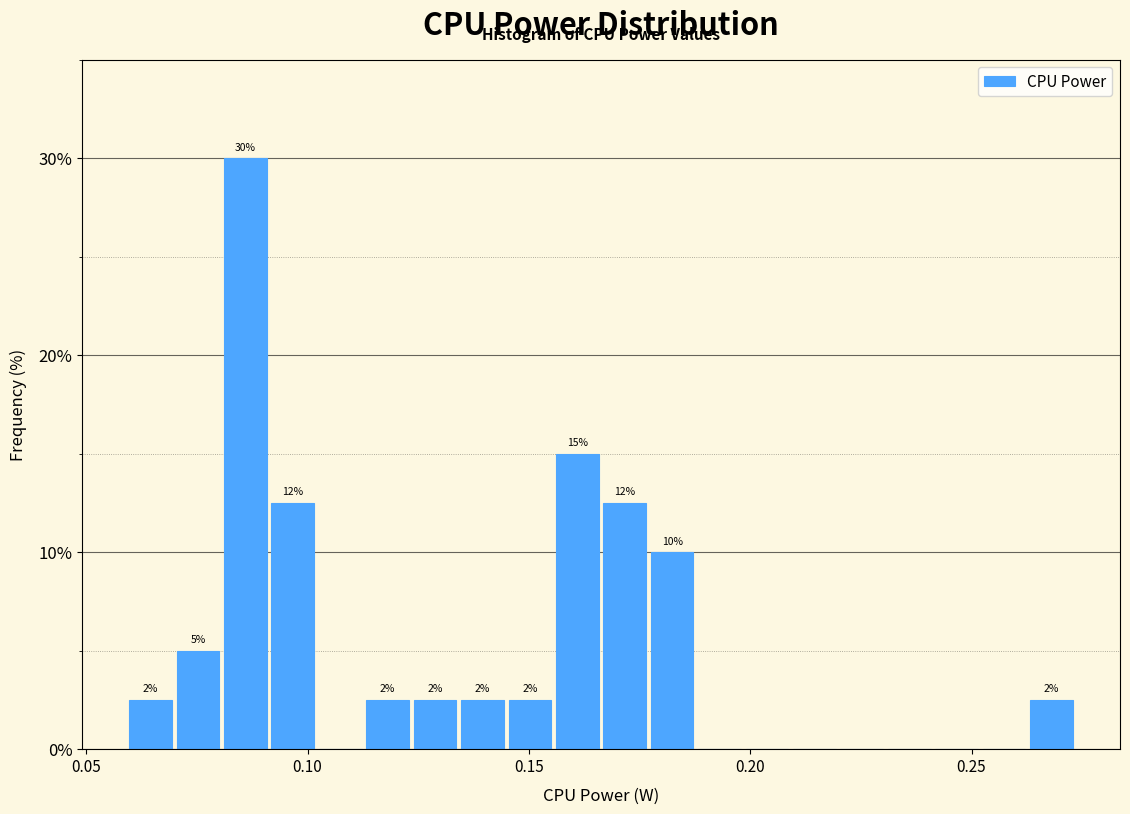

Around what value on the x-axis is the tallest bar? Give the approximate position of its centre, as read against the axis.

0.085